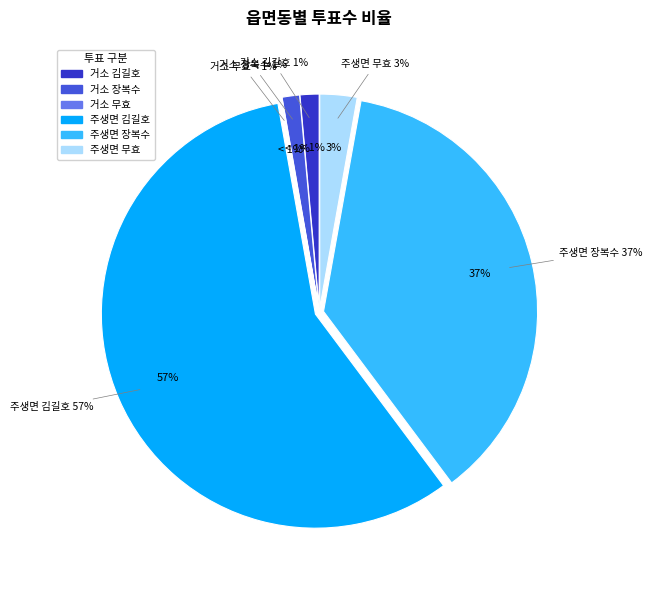

Is it true that 거소투표 is 1% of the pie?

False